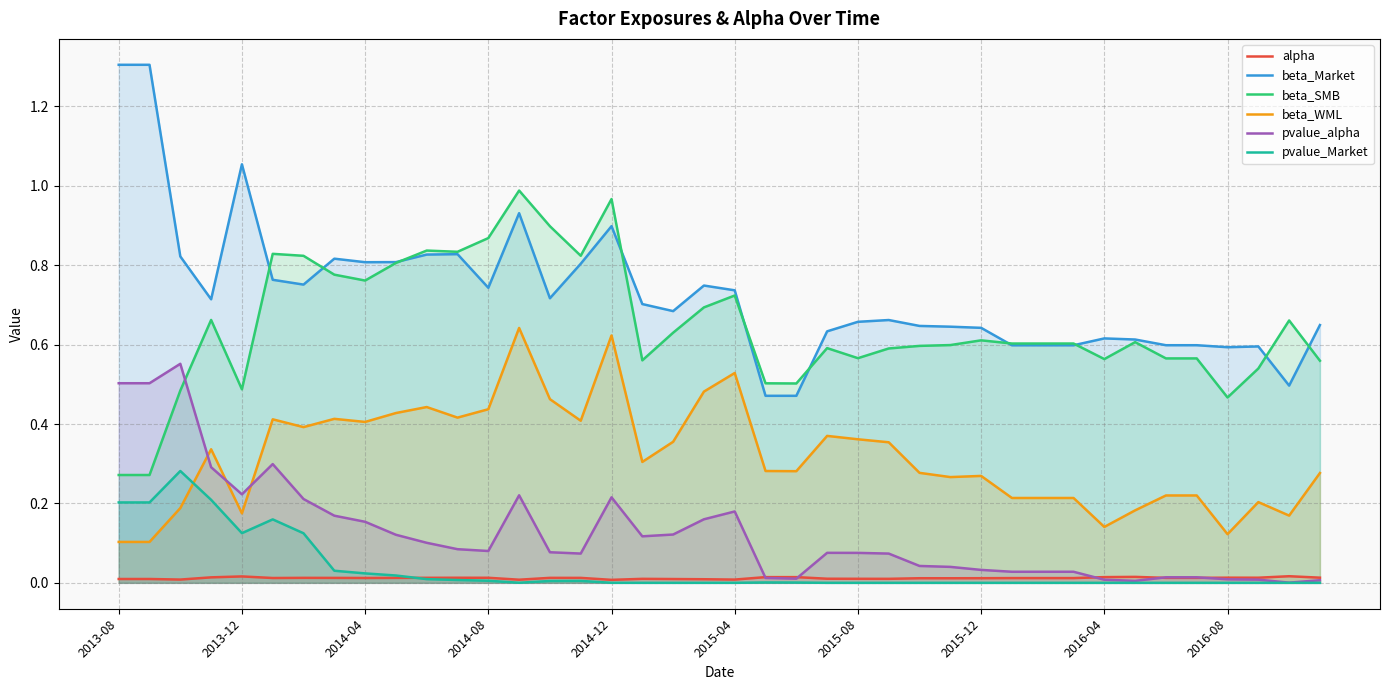

True or false: pvalue_Market has a value of 0.0 at 38.

False